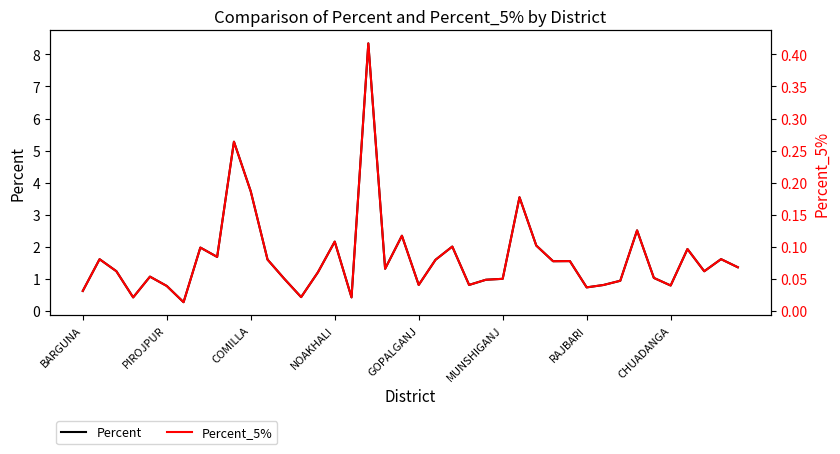

At how many categories does at least one series exceed 0?

40